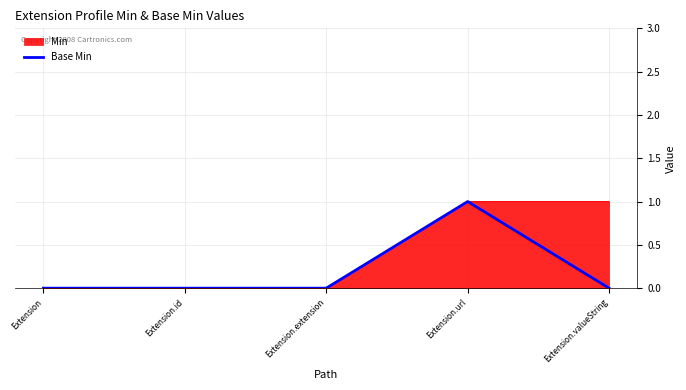

What is the difference between the maximum and minimum values?

1